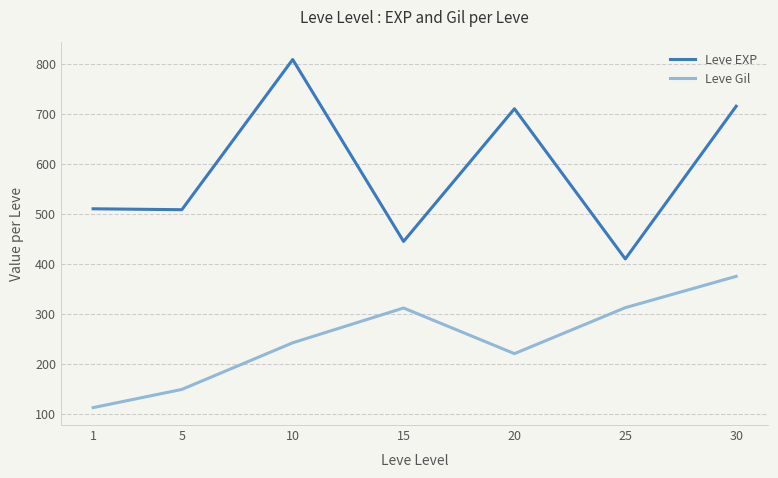

What is the difference between the Leve Gil values at 20 and 5?

71.5